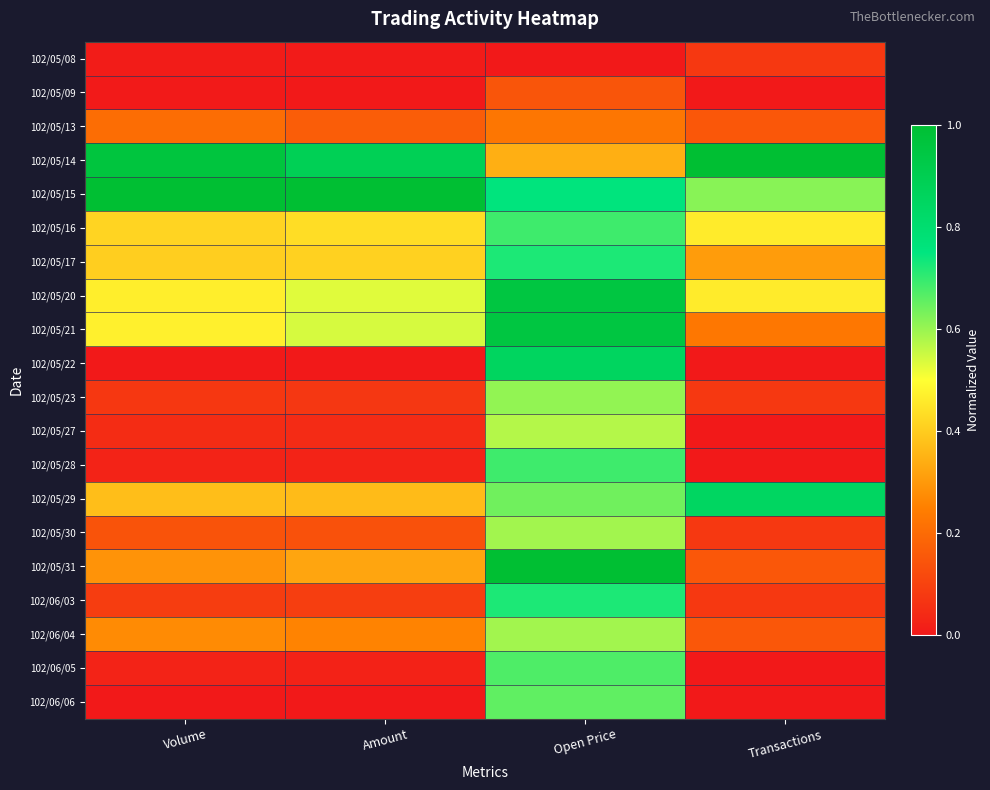

What is the total value across all series at Volume?

5.3